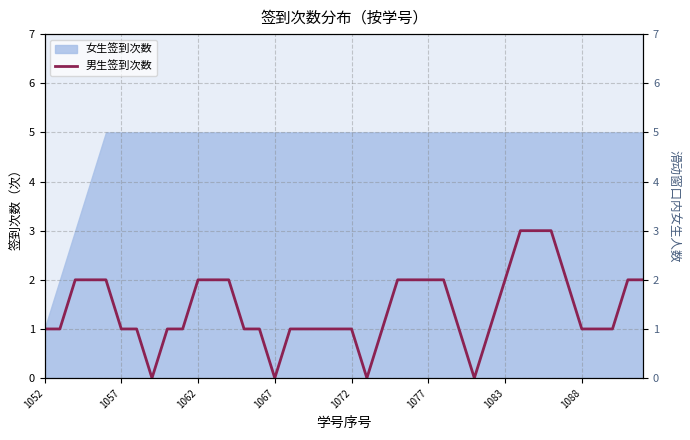

How many lines are shown in the chart?

1